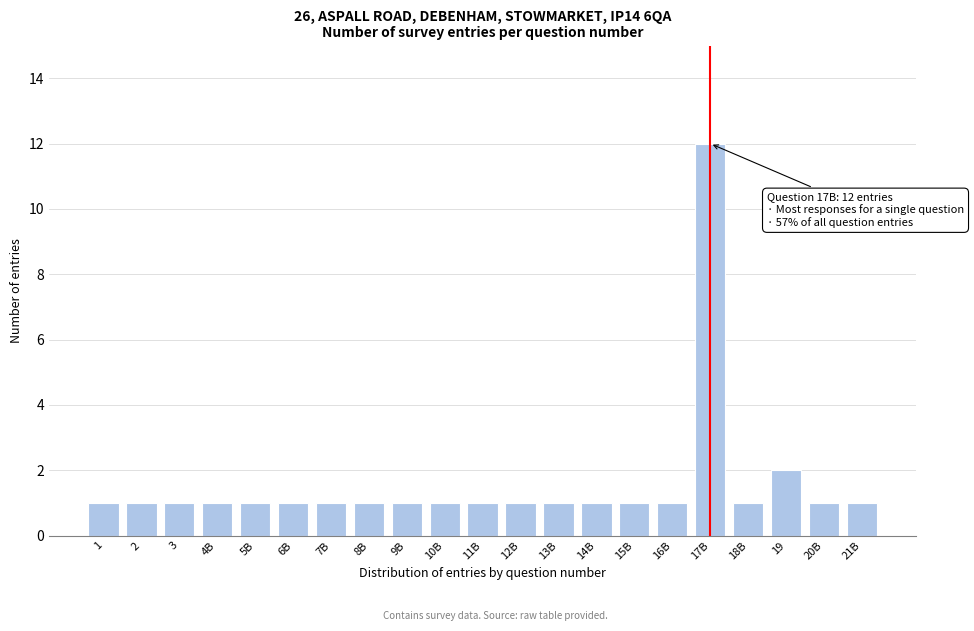

Reading right to left, list all the values displayed in this chart.

21B=1	20B=1	19=2	18B=1	17B=12	16B=1	15B=1	14B=1	13B=1	12B=1	11B=1	10B=1	9B=1	8B=1	7B=1	6B=1	5B=1	4B=1	3=1	2=1	1=1